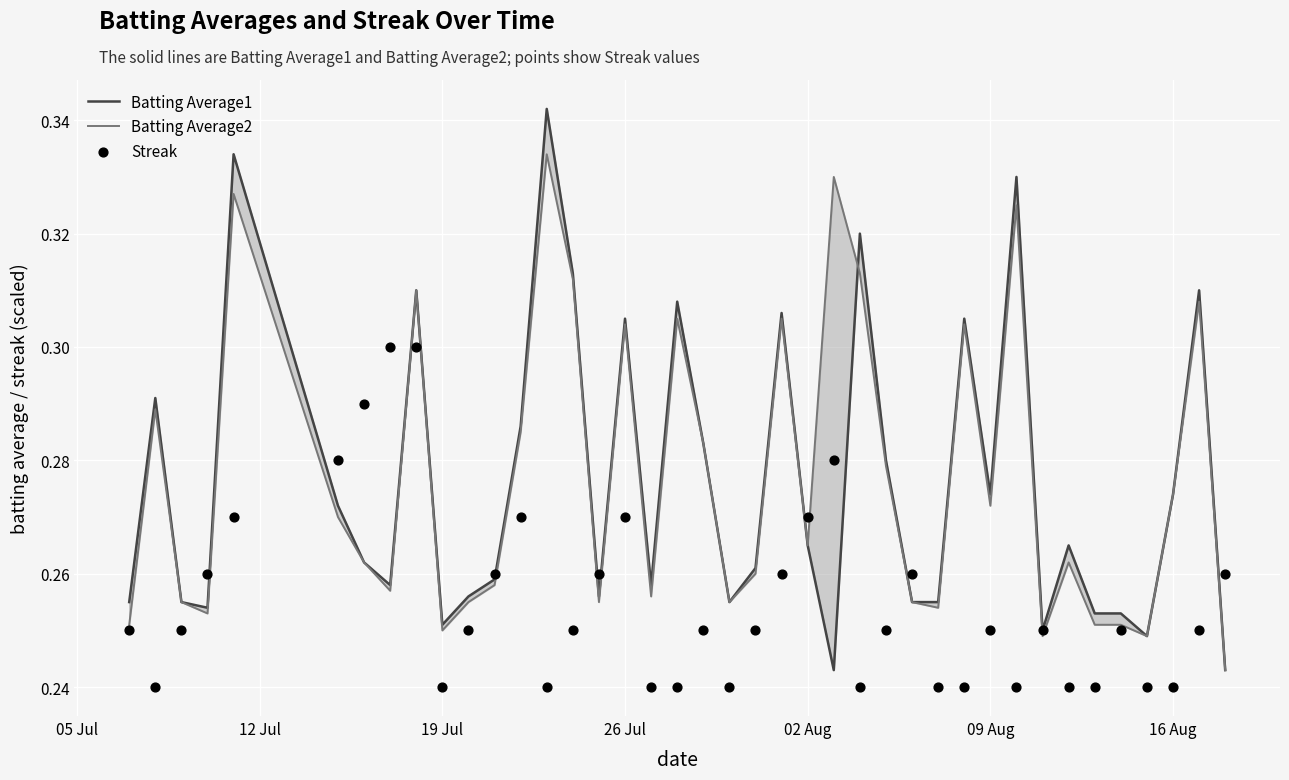

Is the value of Streak at 19 greater than the value of Batting Average2 at 29?

No